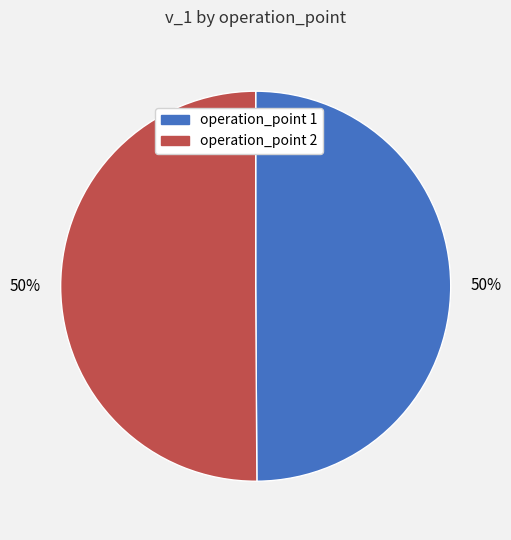

To the nearest percent, what is the average slice percentage?

50%